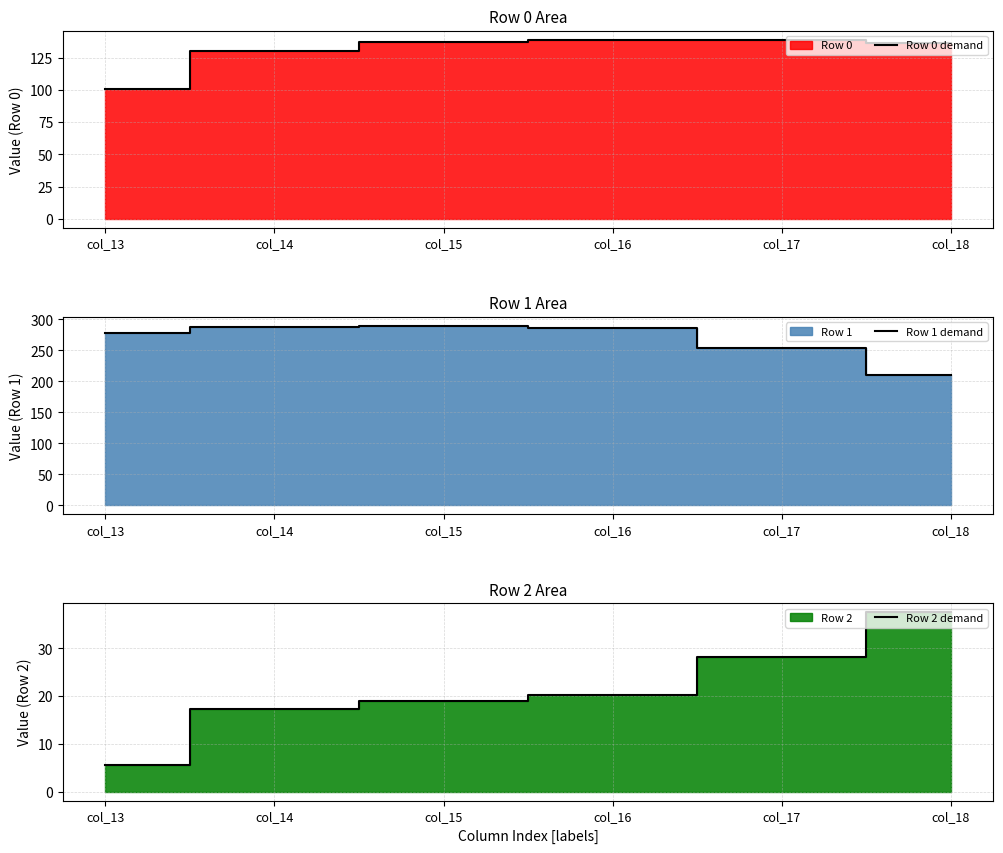

What value does the Row 2 demand series have at col_15?

19.1